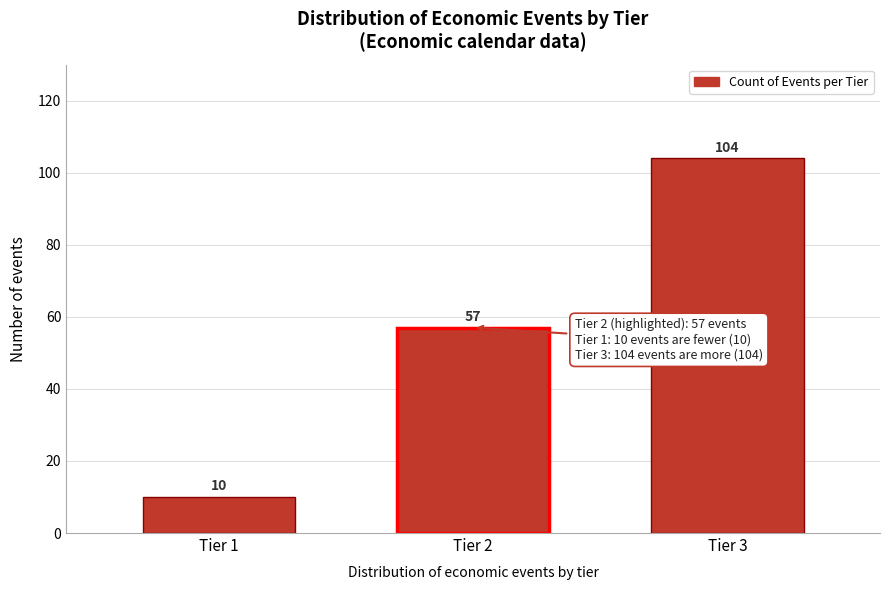

Reading left to right, extract all data points from this chart.

Tier 1=10	Tier 2=57	Tier 3=104